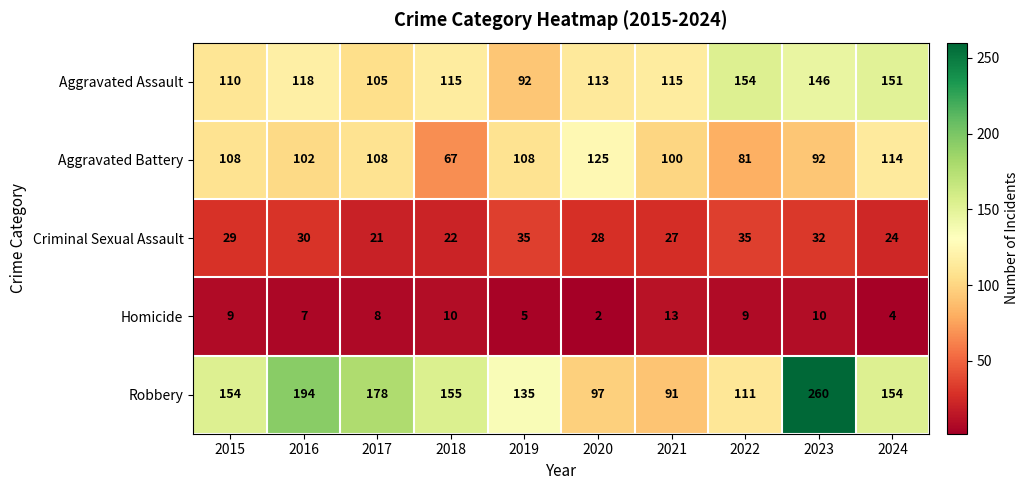

What is the sum of all Criminal Sexual Assault values?

283